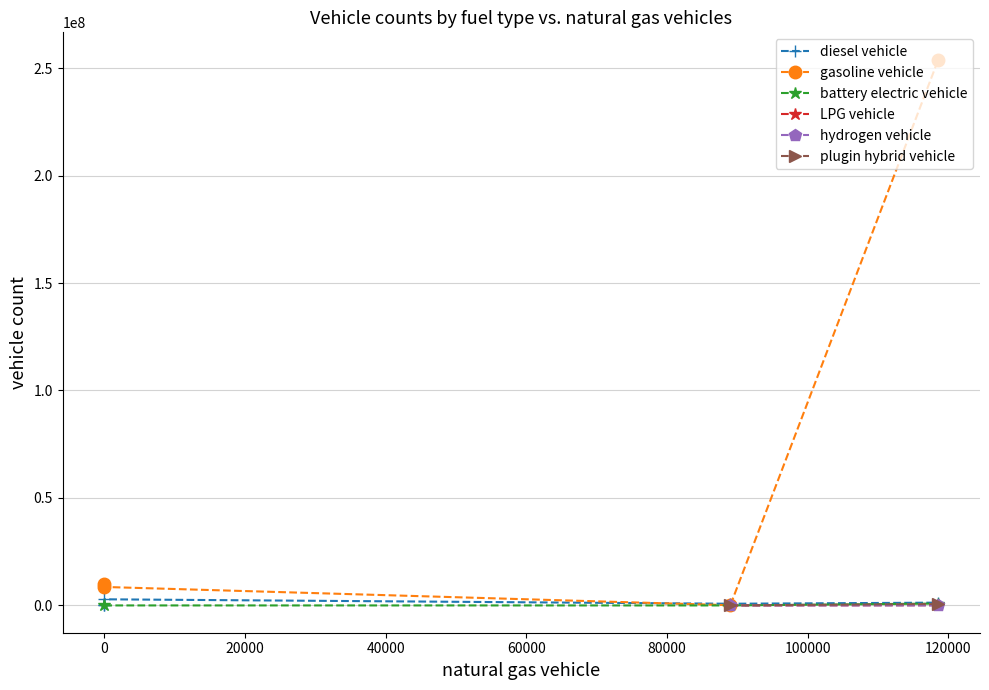

Which series has the largest range (max minus min)?

gasoline vehicle